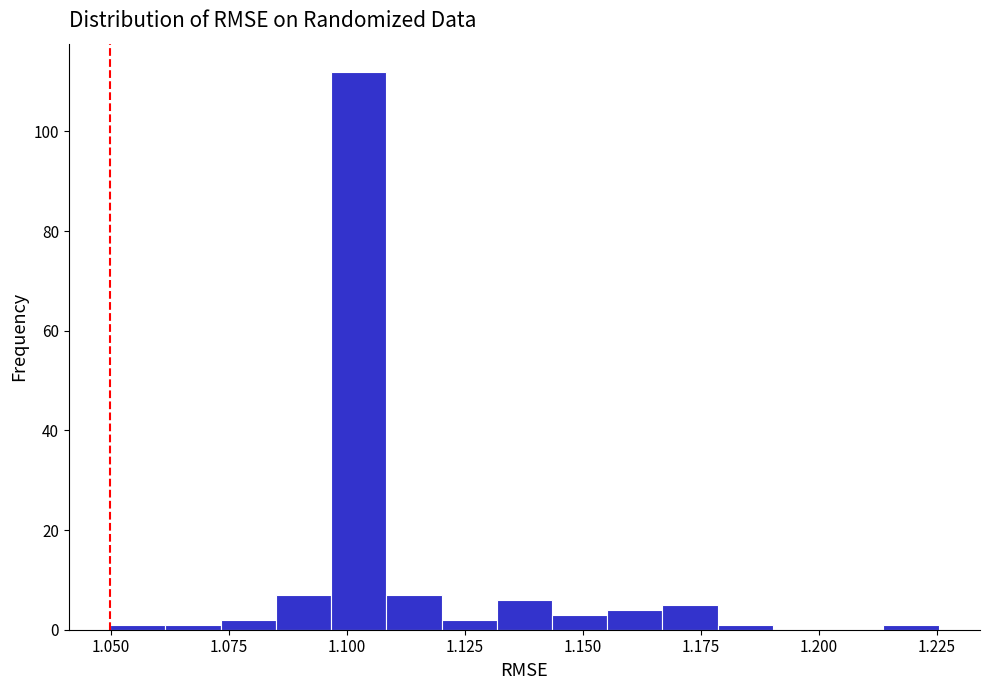

Around what value on the x-axis is the tallest bar? Give the approximate position of its centre, as read against the axis.

1.100